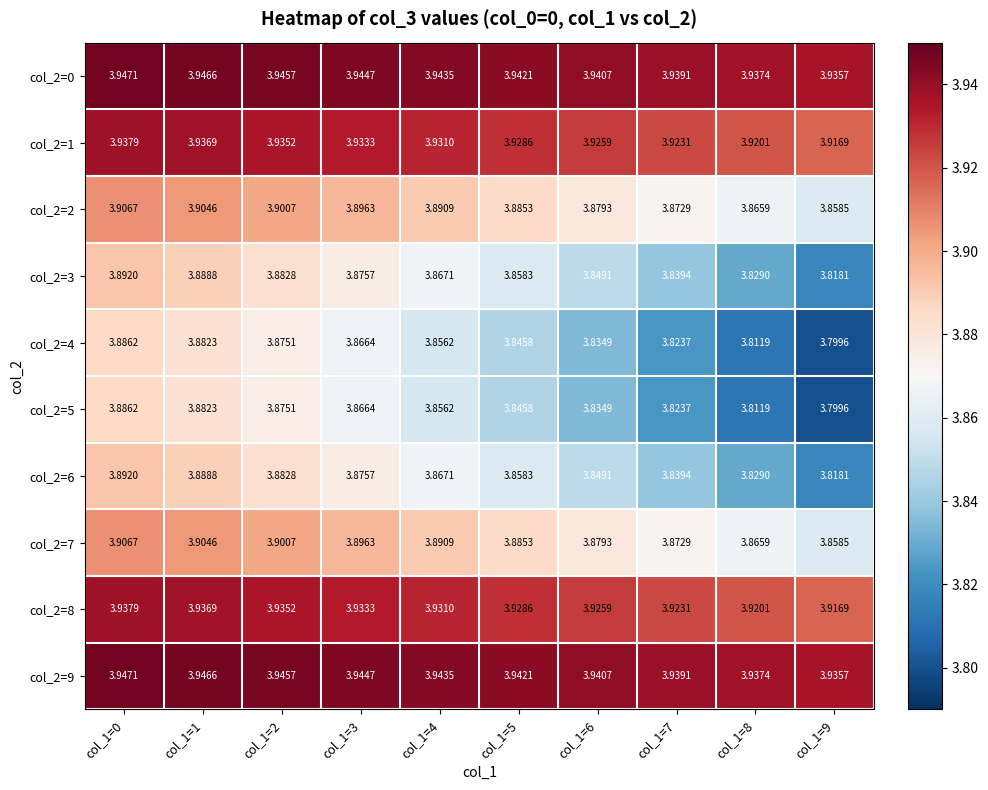

Is the value of col_2=9 at col_1=0 greater than the value of col_2=2 at col_1=2?

Yes